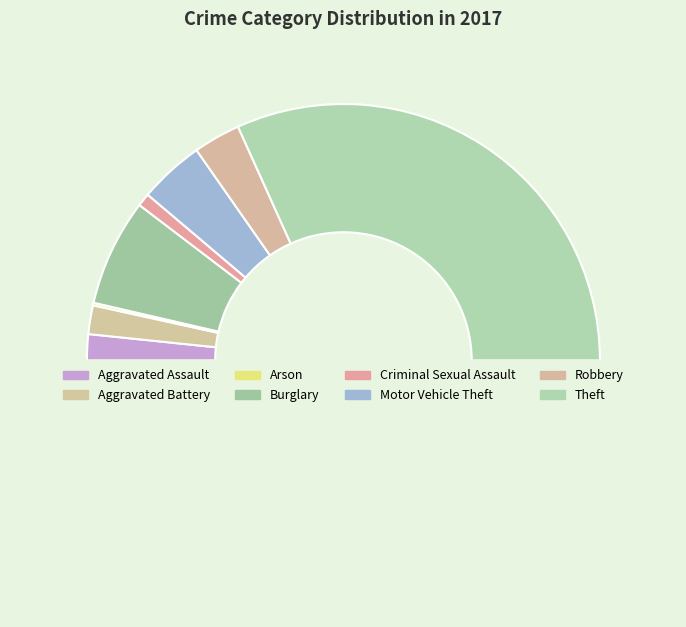

Count the number of slices in the pie.

8